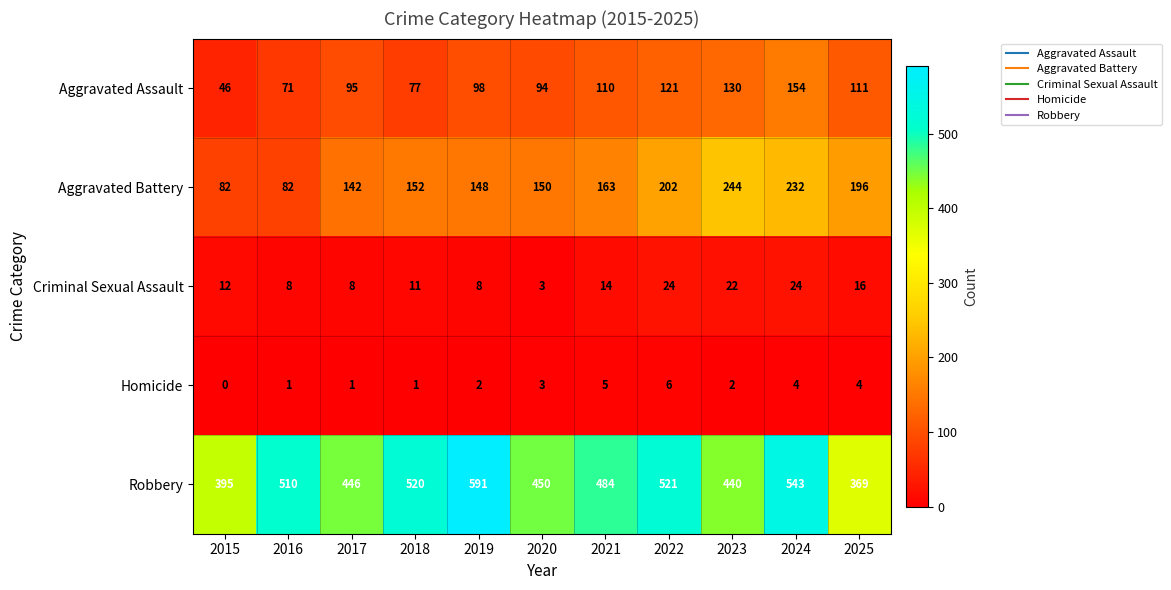

Which series has the largest total across all categories?

Robbery